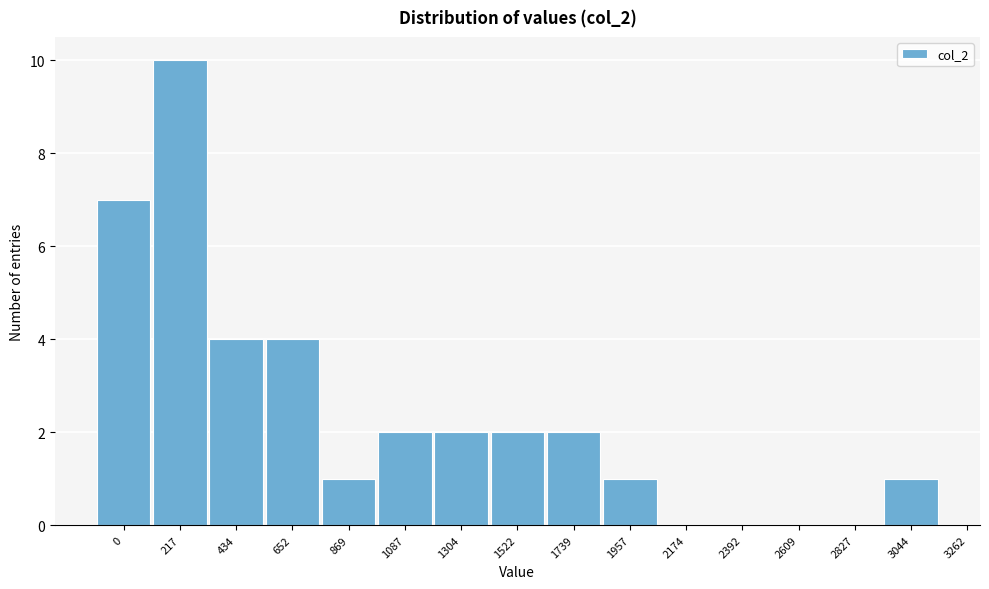

Reading right to left, list all the values displayed in this chart.

3044=1	2827=0	2609=0	2392=0	2174=0	1957=1	1739=2	1522=2	1304=2	1087=2	869=1	652=4	434=4	217=10	0=7